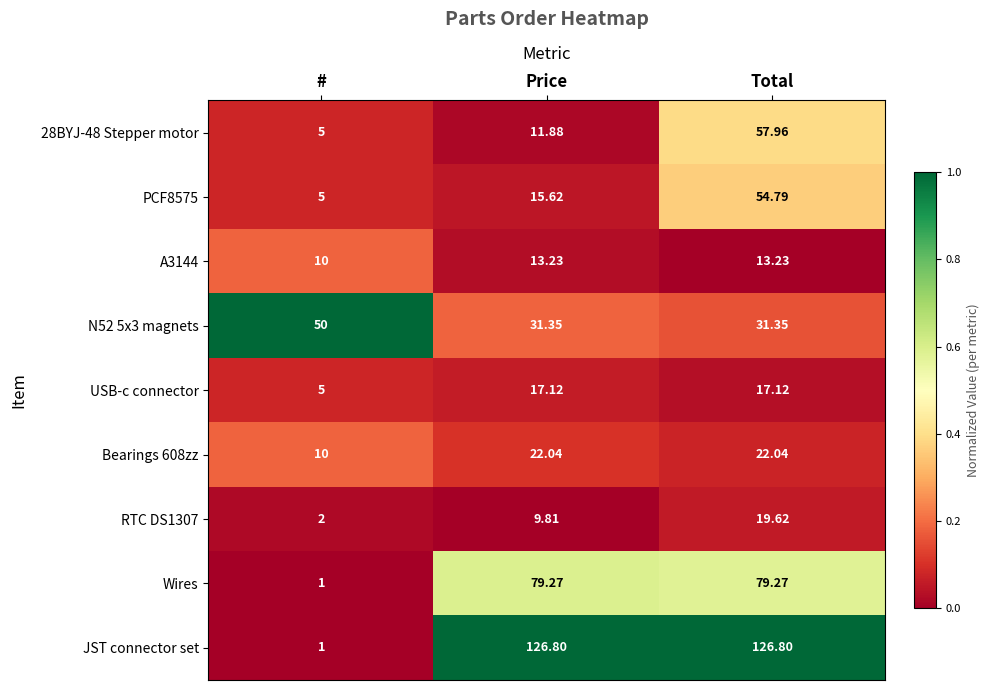

At which label does RTC DS1307 first exceed 9?

Price